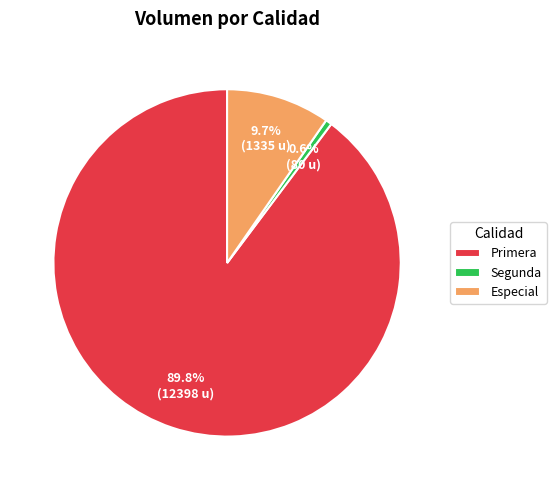

How much of the chart is everything except Especial?

90.3%